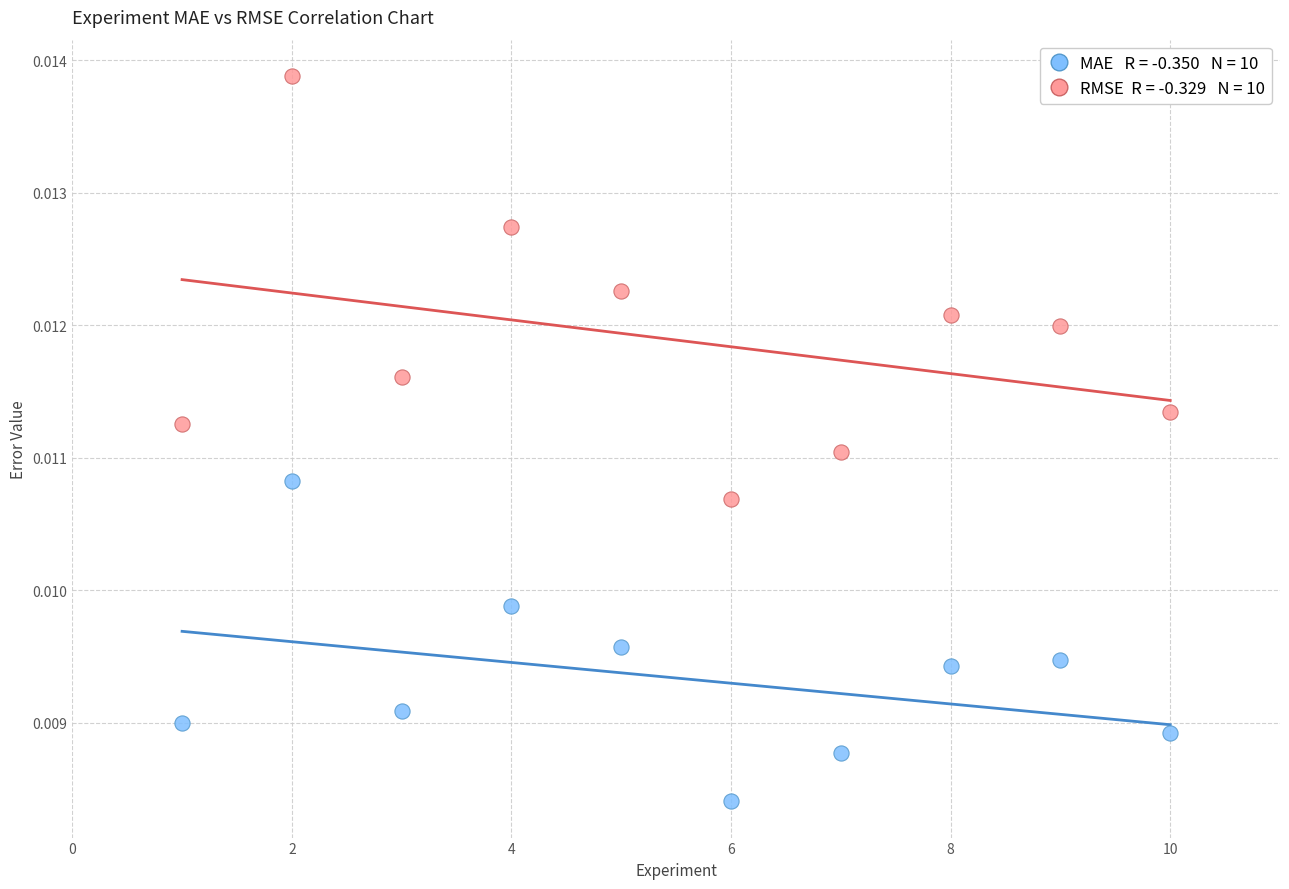

Across all data points, what is the range of X values (max minus min)?

9.0